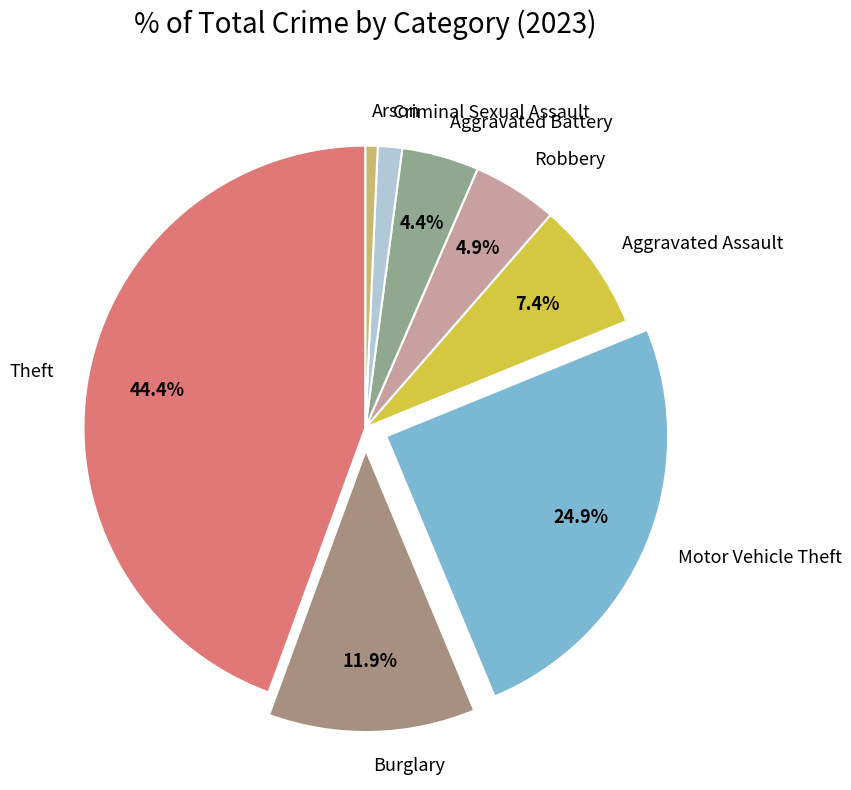

Which slice is the largest?

Theft